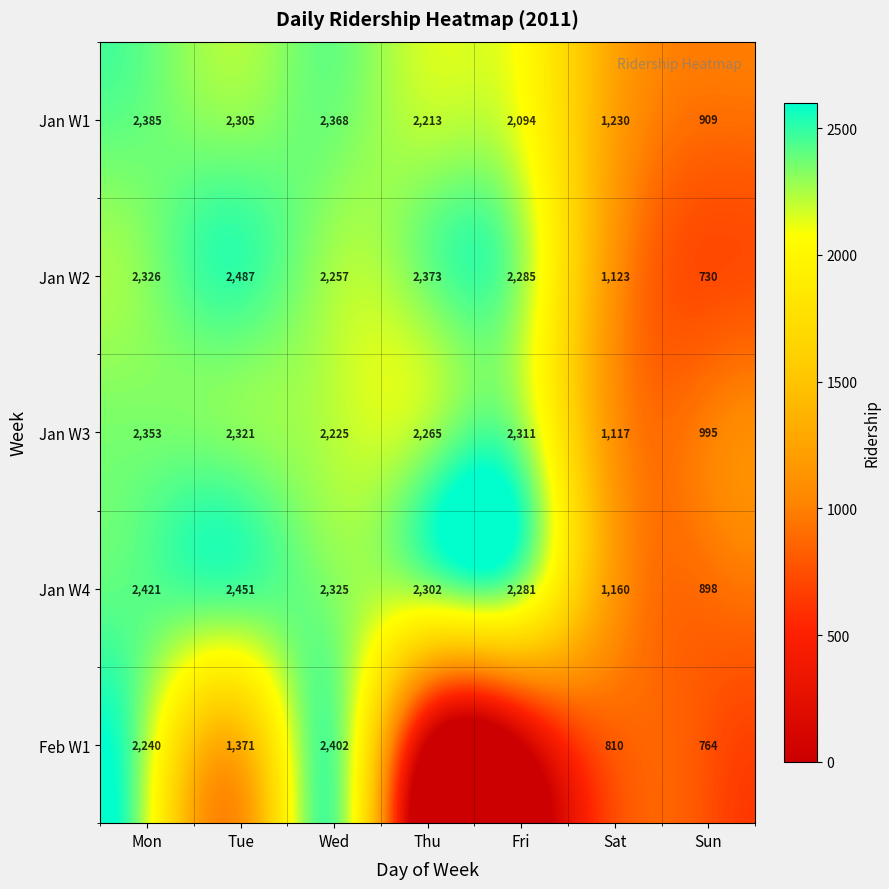

How many values in the Jan W4 series are below 2302?

3